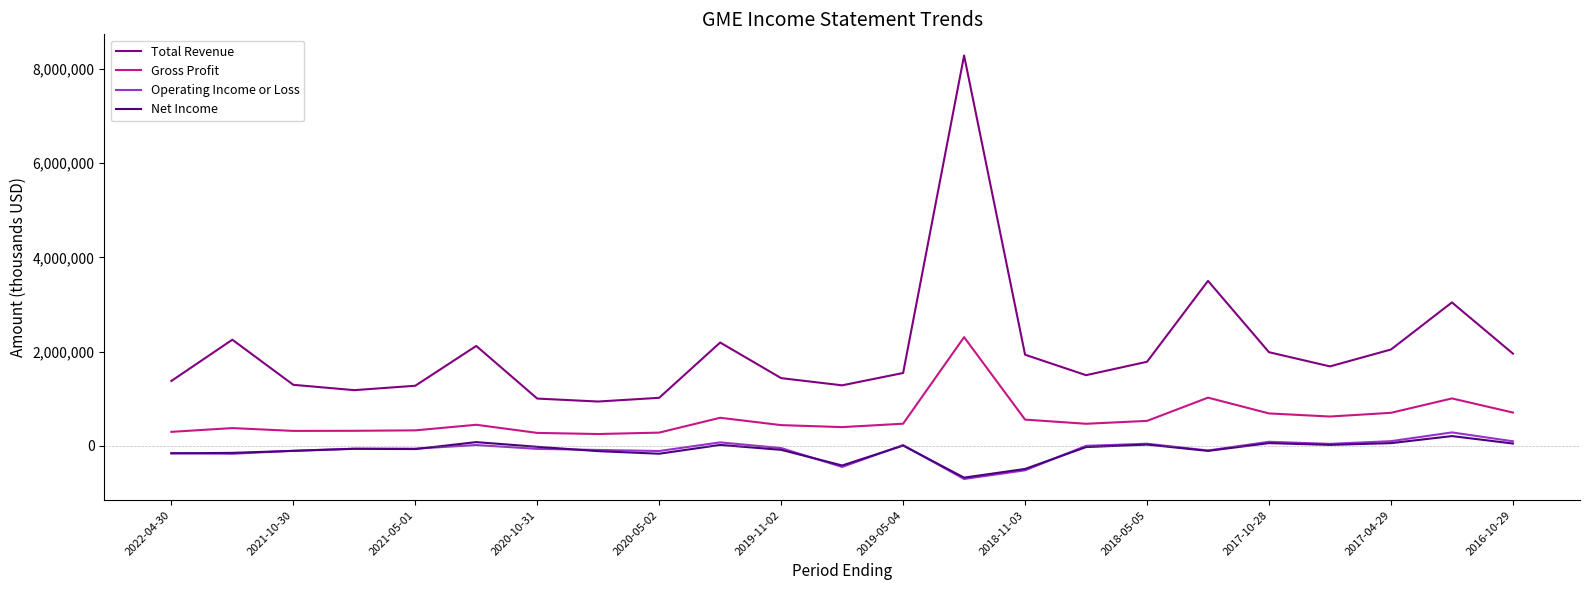

Which series has the largest range (max minus min)?

Total Revenue